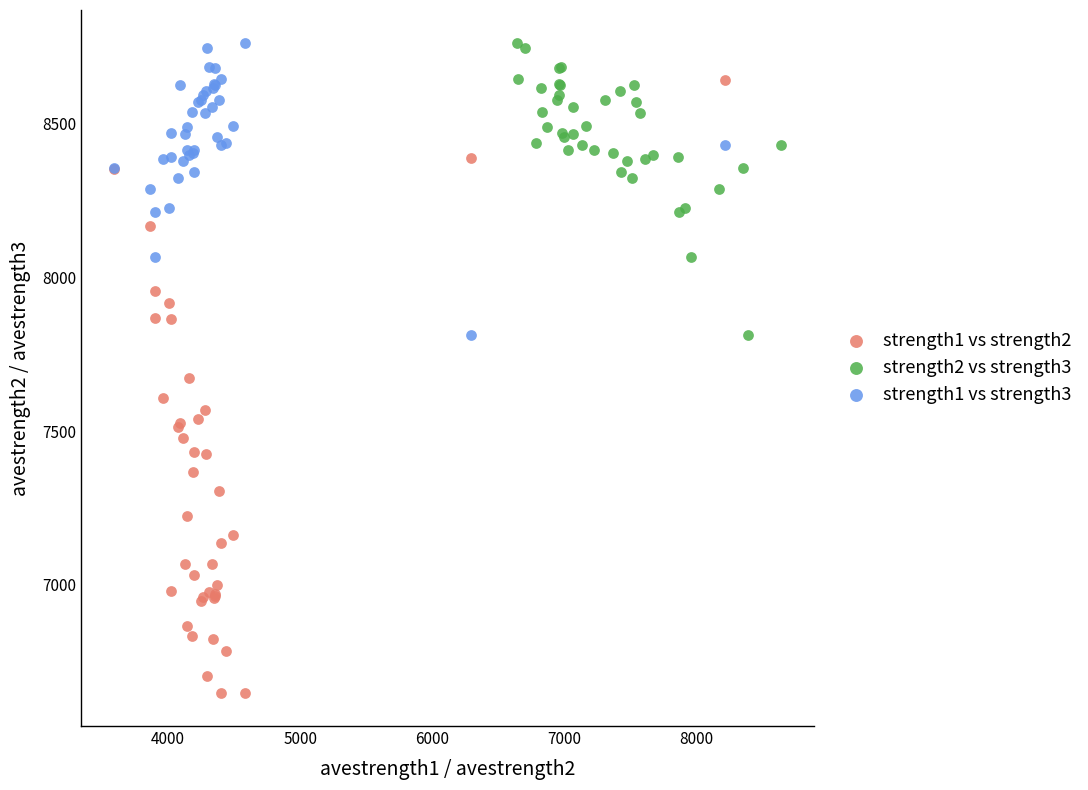

Which series contains the lowest Y value?

strength1 vs strength2